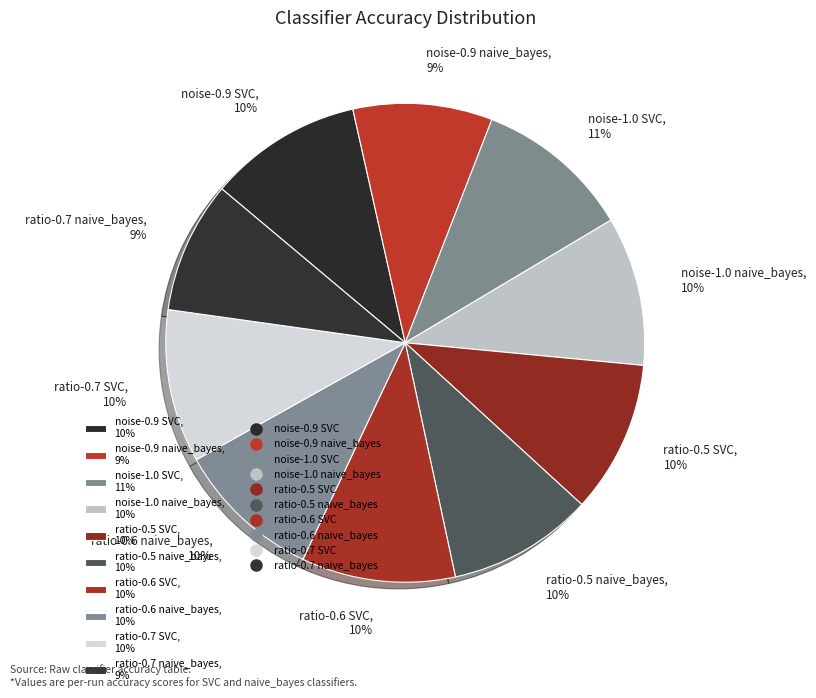

Is there any slice that represents more than half of the pie?

No